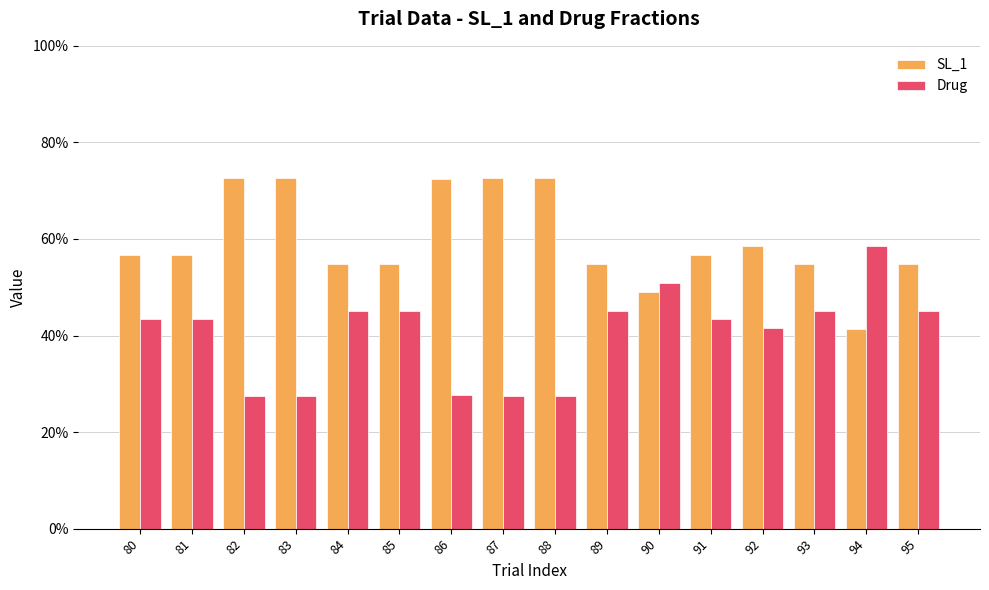

List the labels in order of Drug value, largest first.

94, 90, 84, 85, 89, 93, 95, 80, 81, 91, 92, 86, 82, 83, 87, 88